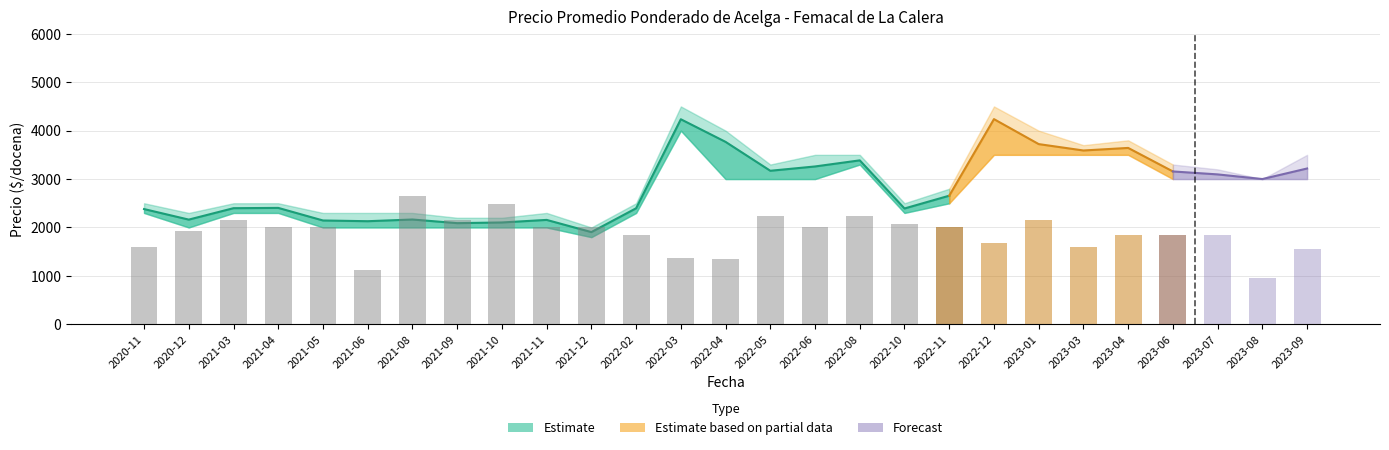

What is the sum of all values?

37184